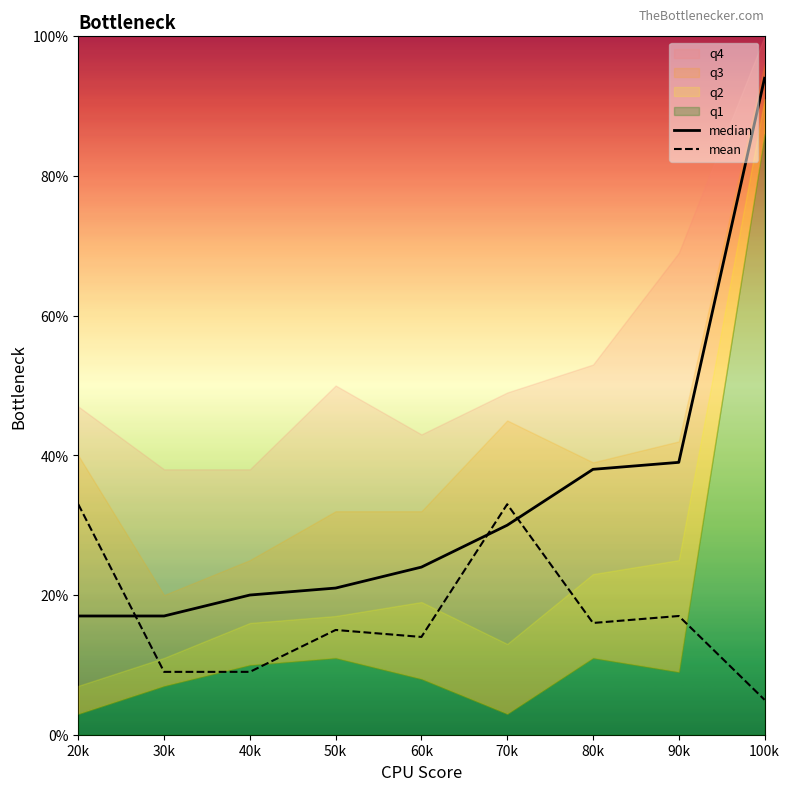

What is the minimum value shown in the chart?

0.1